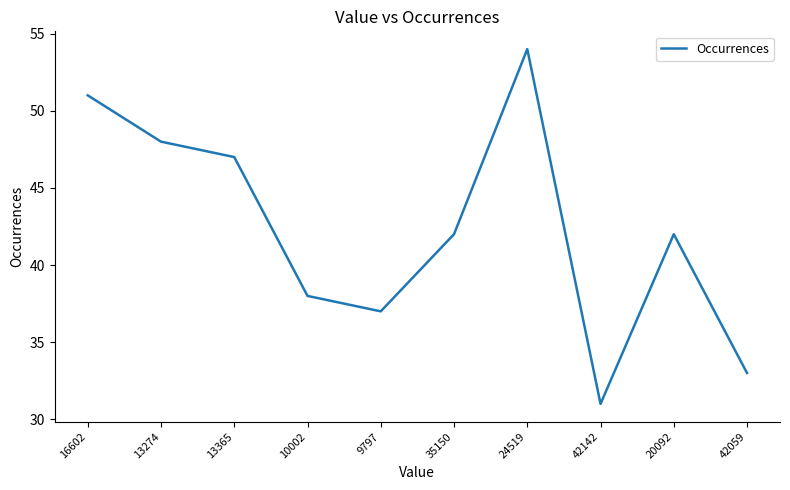

What position from the right is 24519?

4